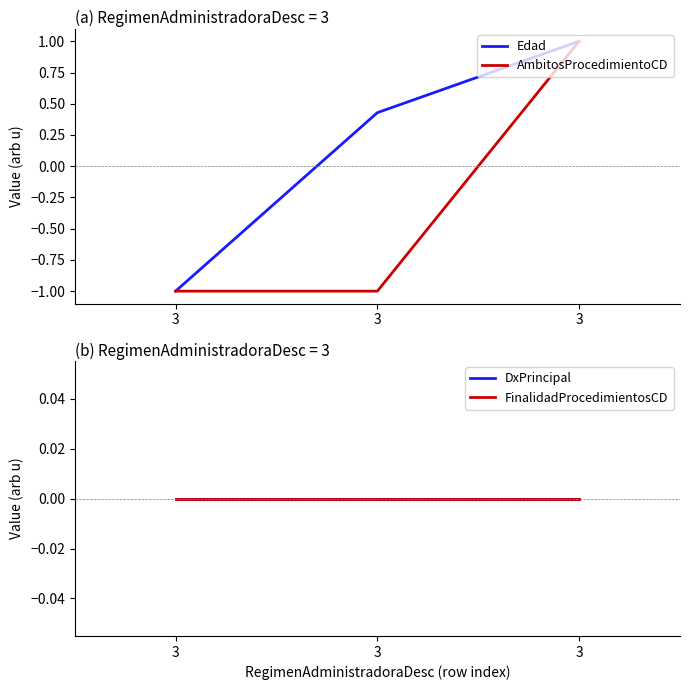

Between 3 and 3, which is larger?

3